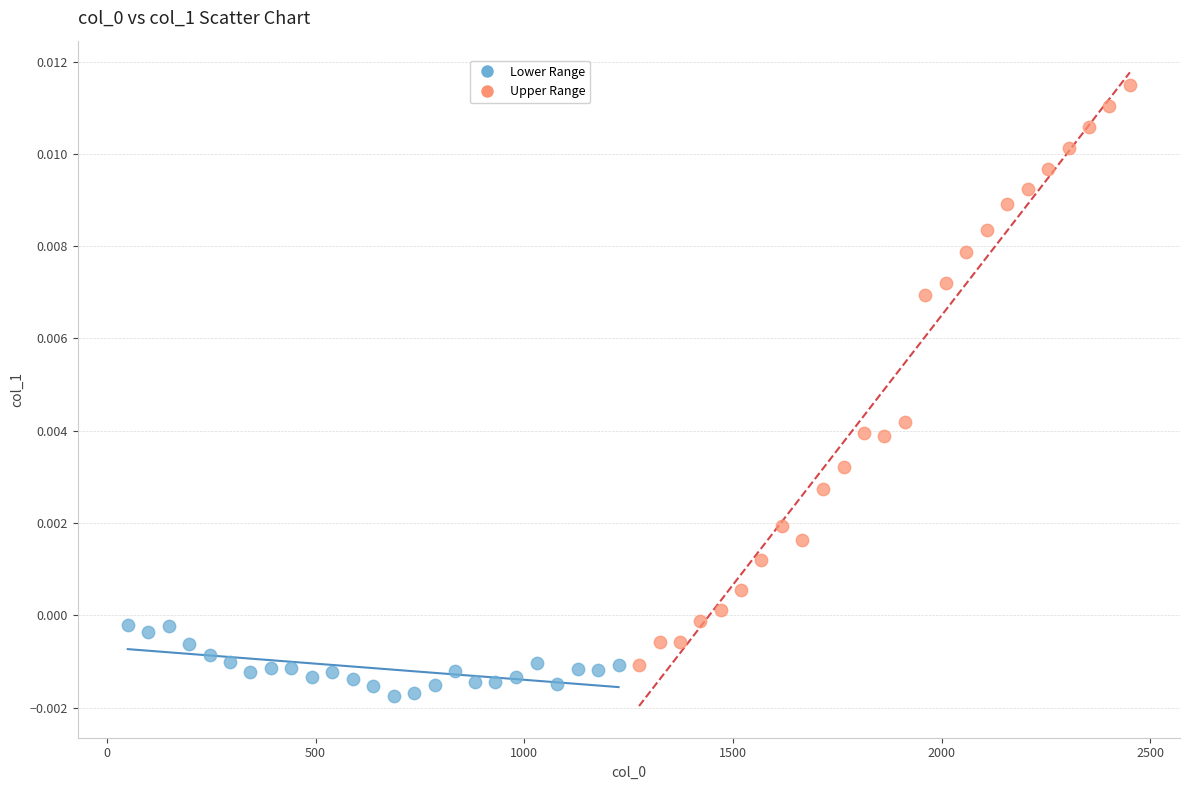

Which series has the widest spread of Y values?

Upper Range